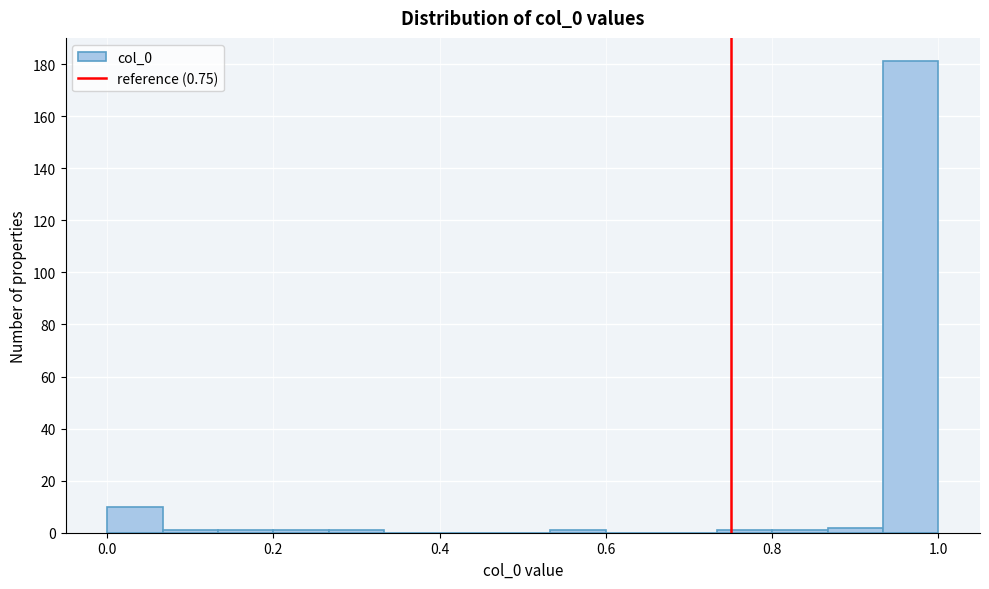

Read against the x-axis, roughly where is the centre of the tallest bar?

0.96